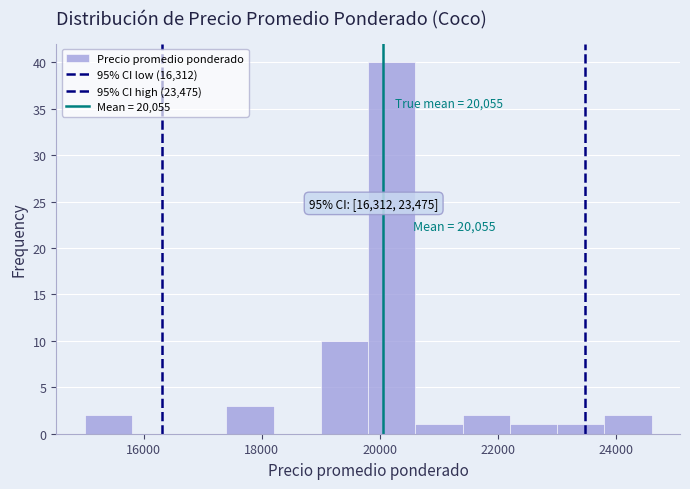

Which range on the x-axis has the tallest bar?

19800 to 20600